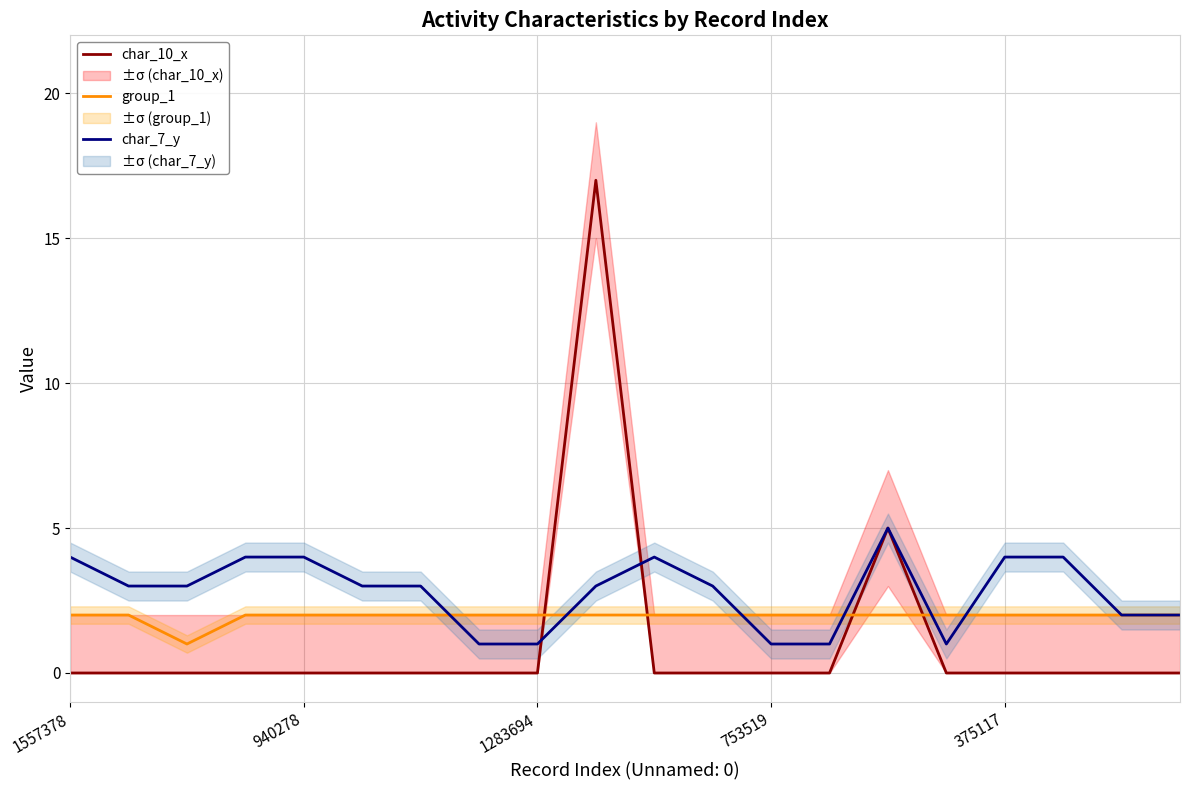

Which label corresponds to the smallest value in the chart?

1557378